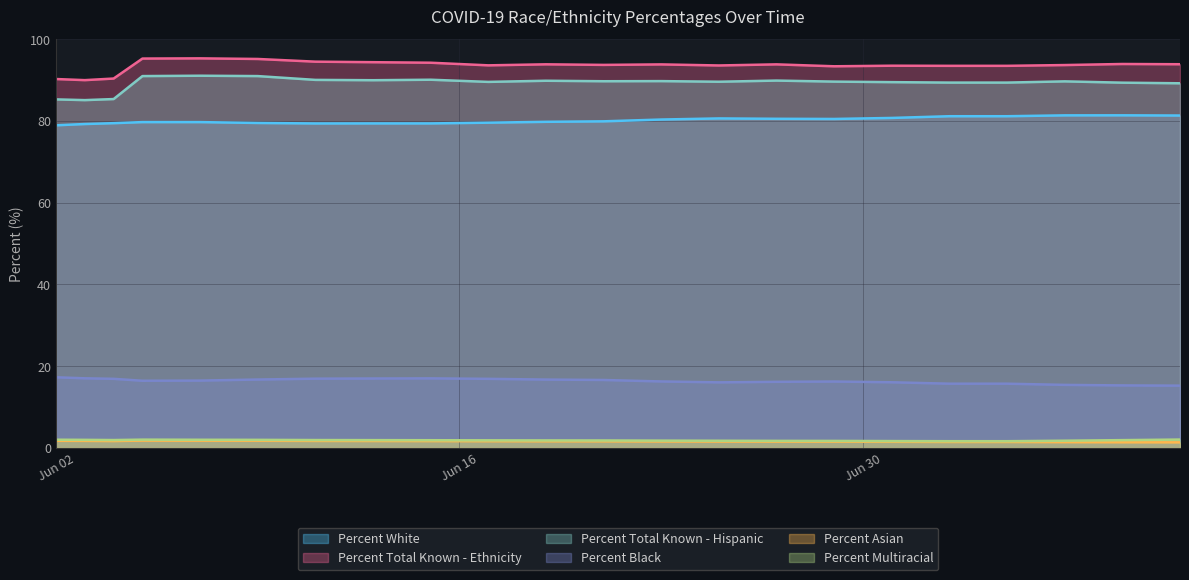

At how many categories does at least one series exceed 31?

22